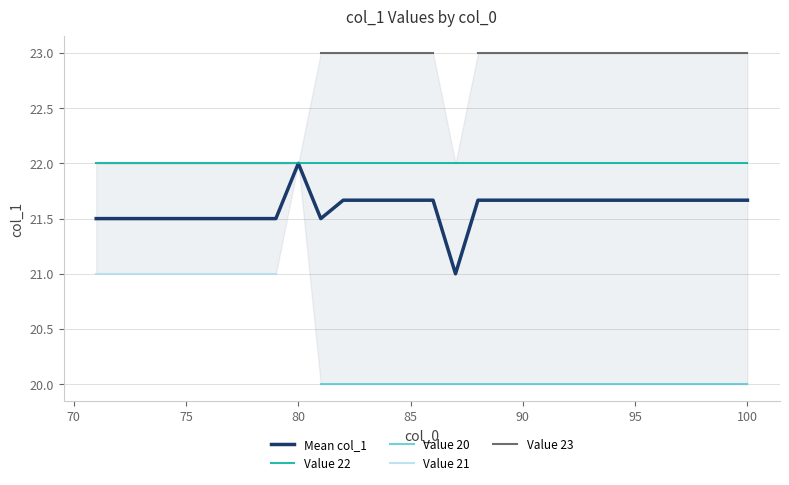

Which series has the widest spread of values?

Mean col_1